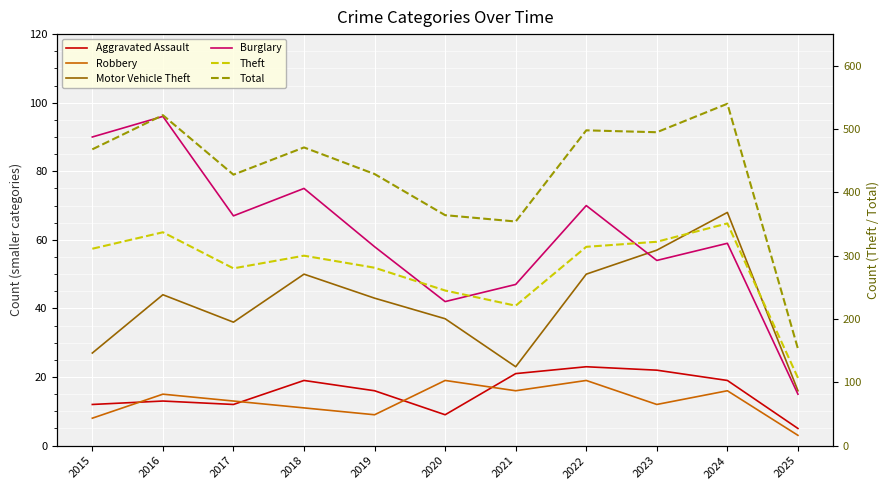

Reading left to right, list all the values displayed in this chart.

Aggravated Assault: 2015=12	2016=13	2017=12	2018=19	2019=16	2020=9	2021=21	2022=23	2023=22	2024=19	2025=5
Robbery: 2015=8	2016=15	2017=13	2018=11	2019=9	2020=19	2021=16	2022=19	2023=12	2024=16	2025=3
Motor Vehicle Theft: 2015=27	2016=44	2017=36	2018=50	2019=43	2020=37	2021=23	2022=50	2023=57	2024=68	2025=16
Burglary: 2015=90	2016=96	2017=67	2018=75	2019=58	2020=42	2021=47	2022=70	2023=54	2024=59	2025=15
Theft: 2015=311	2016=337	2017=280	2018=300	2019=281	2020=245	2021=221	2022=314	2023=322	2024=351	2025=107
Total: 2015=468	2016=522	2017=428	2018=471	2019=429	2020=364	2021=354	2022=498	2023=495	2024=540	2025=153